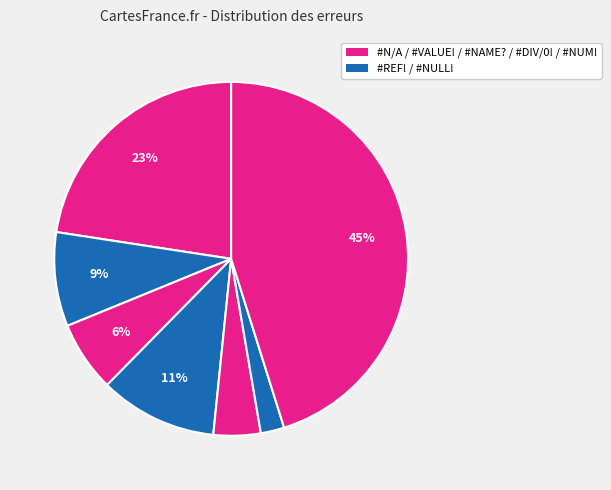

Count the number of slices in the pie.

7